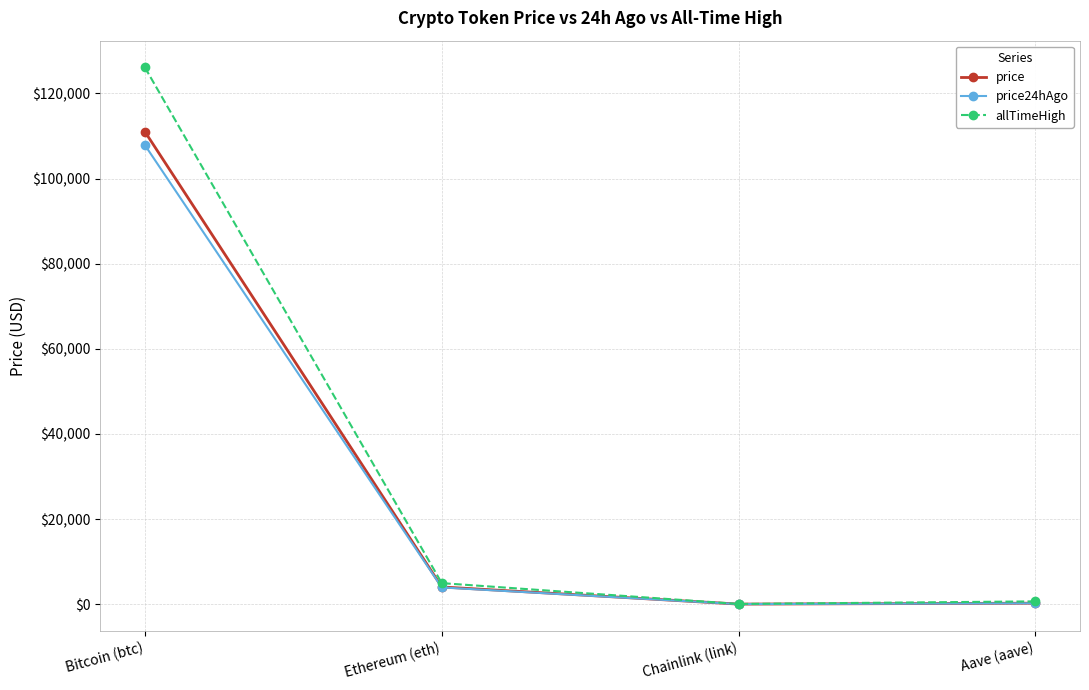

What is the value of the price24hAgo point at the 2nd from the left?

3934.3